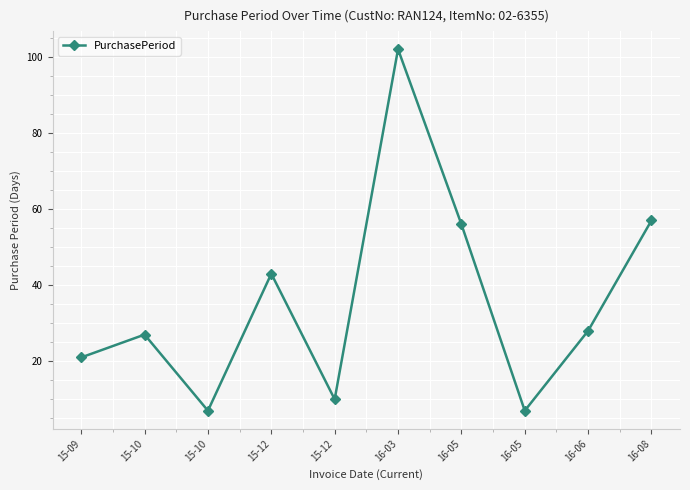

At which category does the chart reach its minimum across all series?

15-10